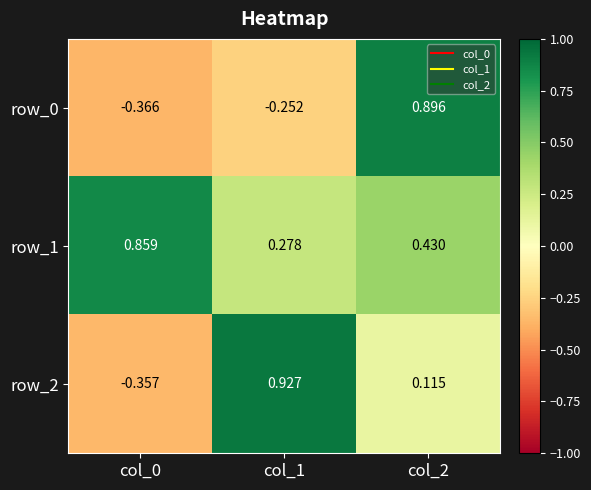

How many values in the row_2 series are below 0?

1